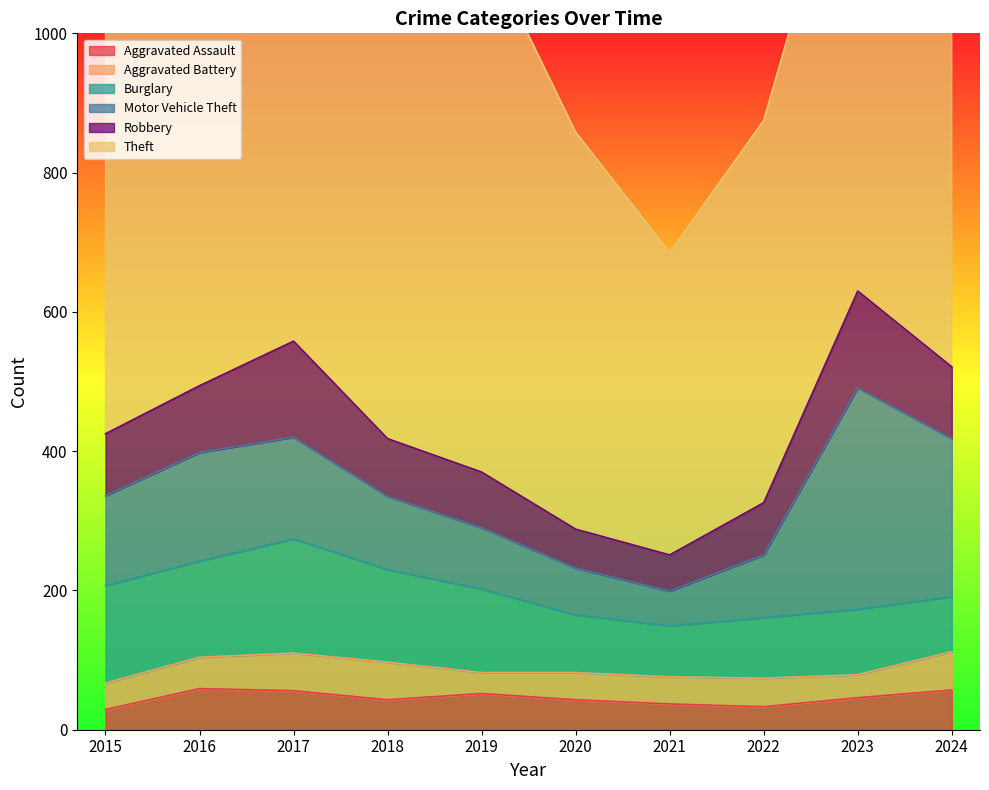

What is the greatest value displayed?

913